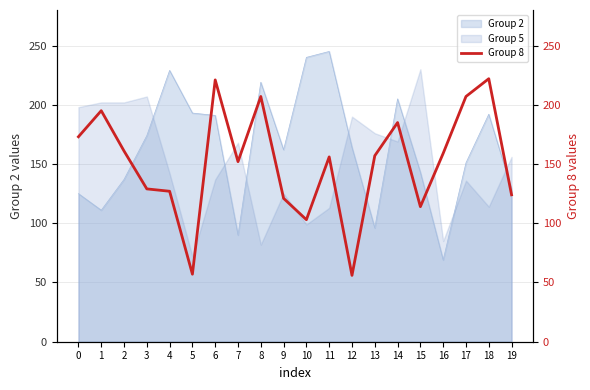

Is it true that the value at 5 is 13?

False